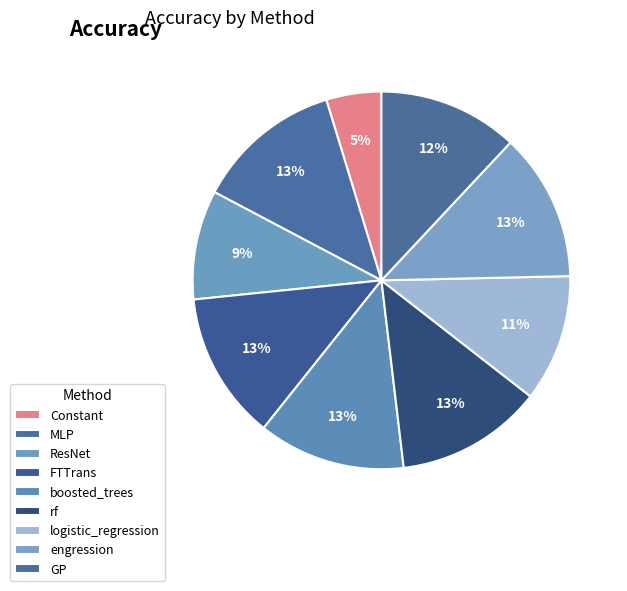

What is the largest slice in the pie chart?

engression